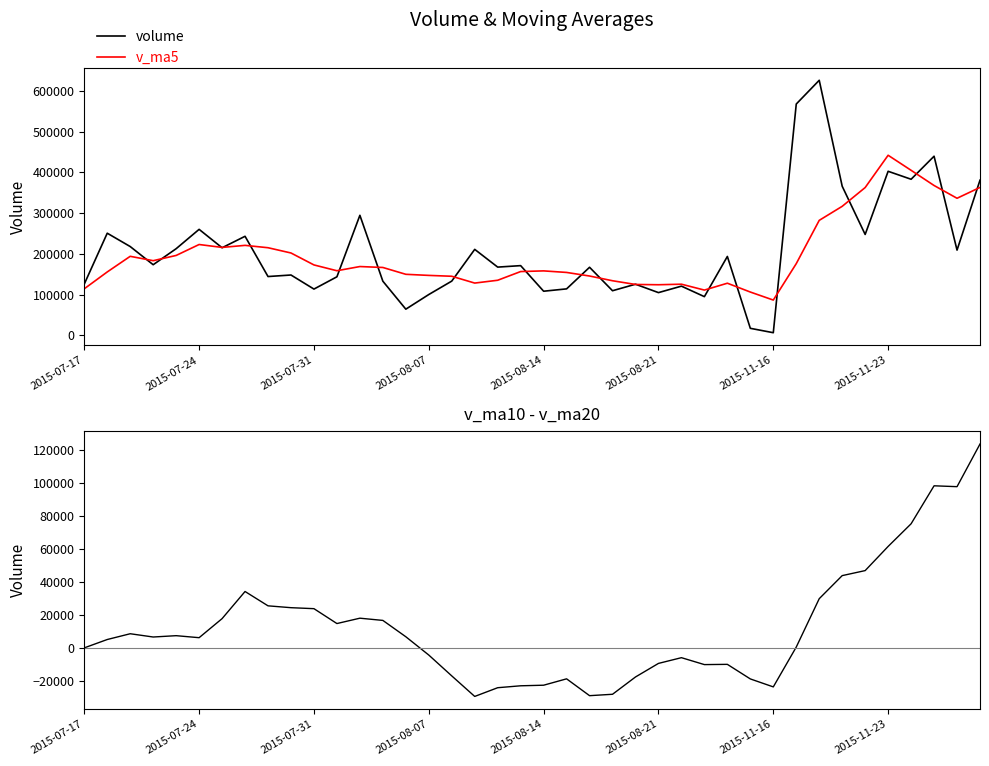

What is the minimum value for v_ma5?

86534.7